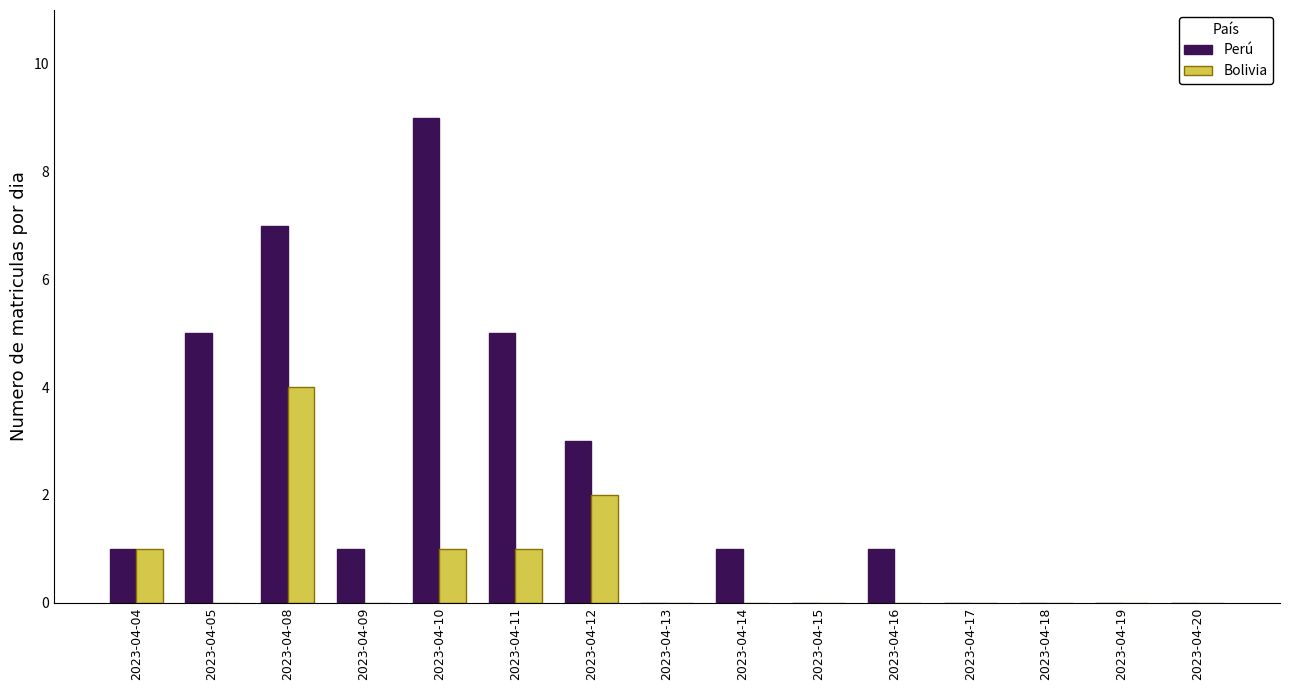

What is the sum of all Bolivia values?

9